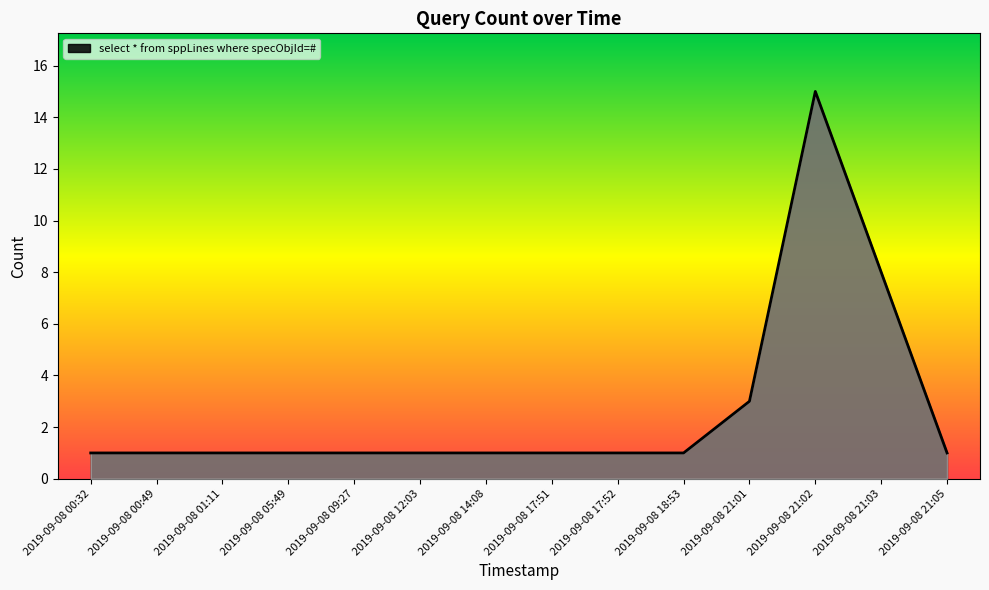

What is the ratio of the value at 2019-09-08 21:03 to the value at 2019-09-08 00:32?

8.0